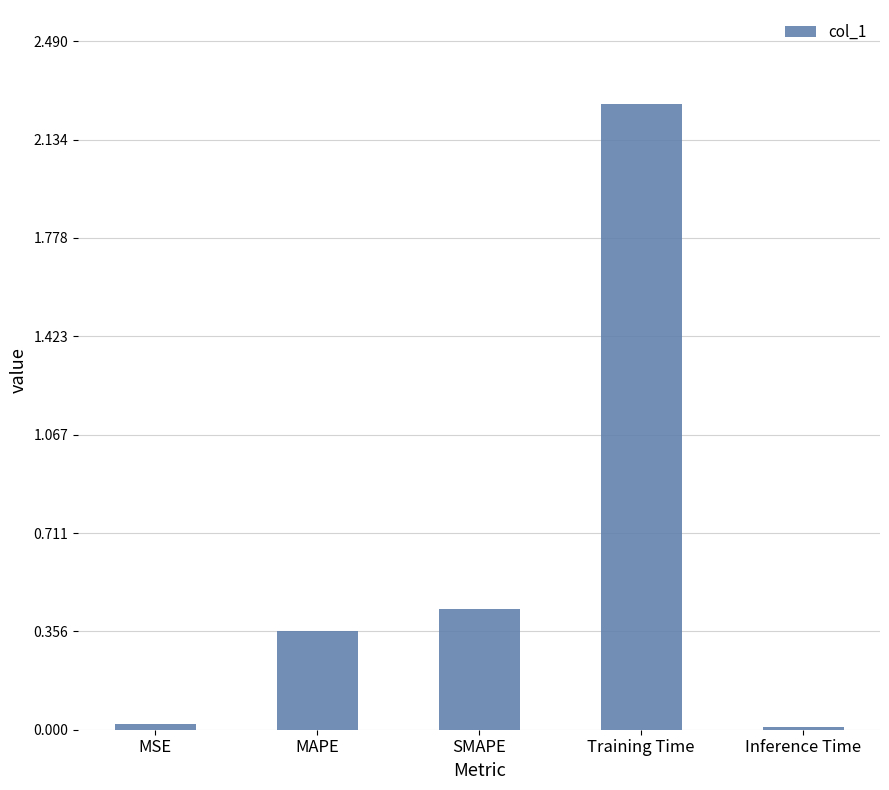

At which label is the value closest to 1?

SMAPE